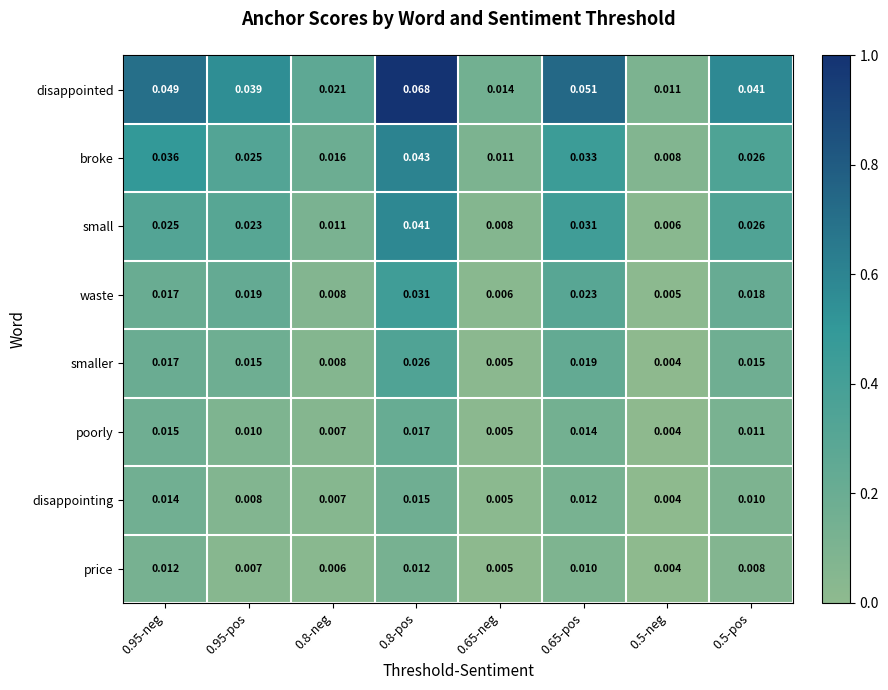

Rank the series at 0.65-pos from highest to lowest value.

disappointed, broke, small, waste, smaller, poorly, disappointing, price